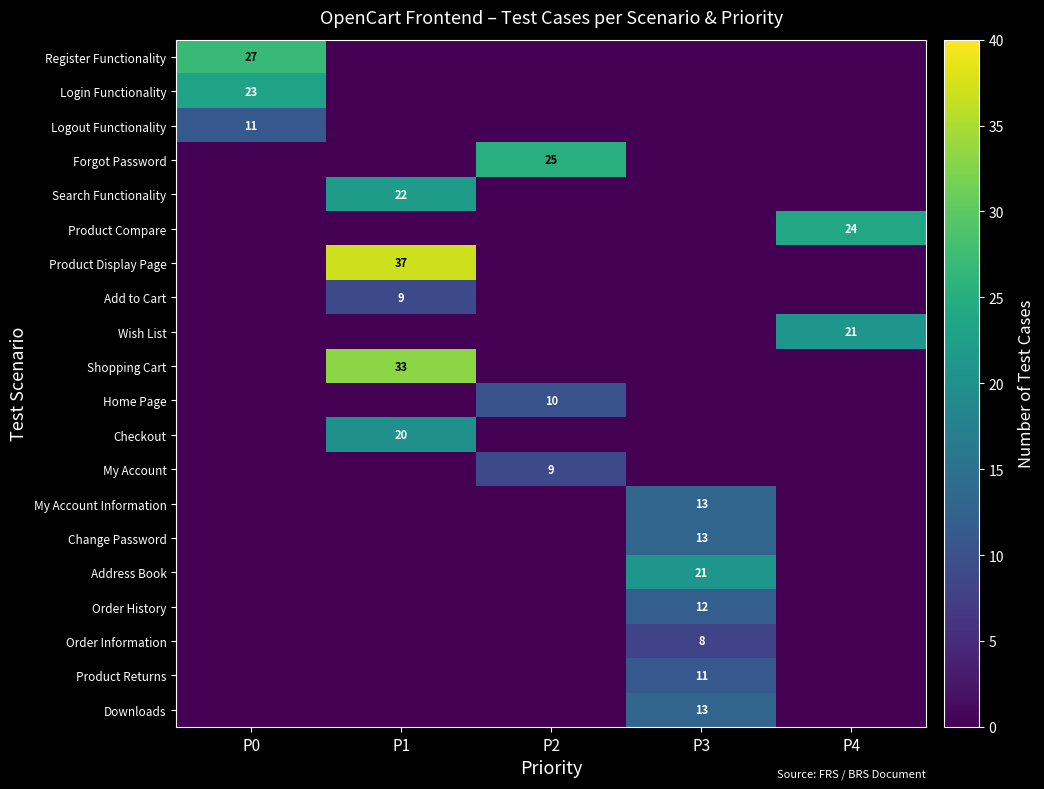

At which label does Forgot Password reach its peak?

P2